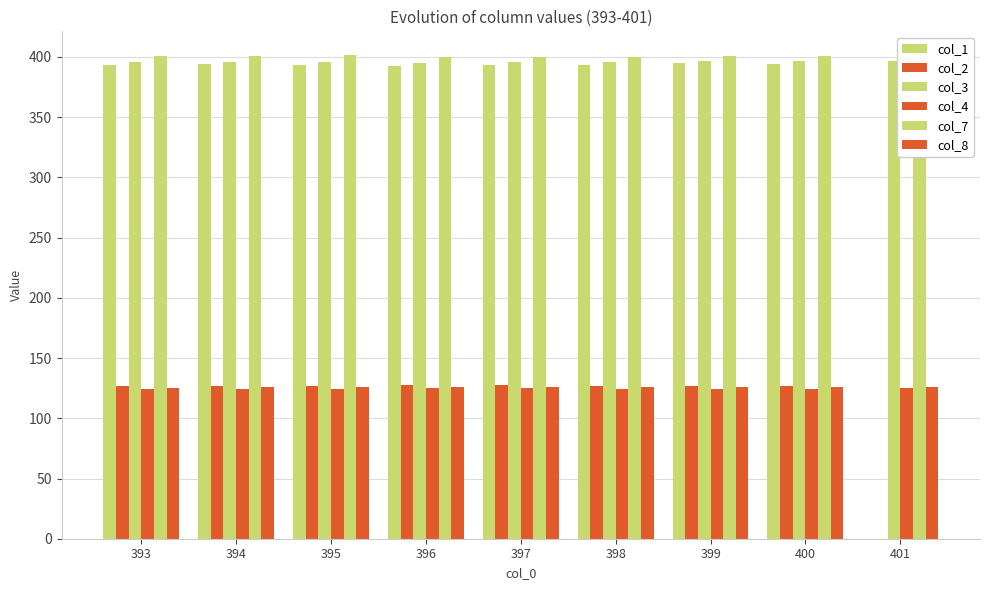

How many categories are shown in the chart?

9